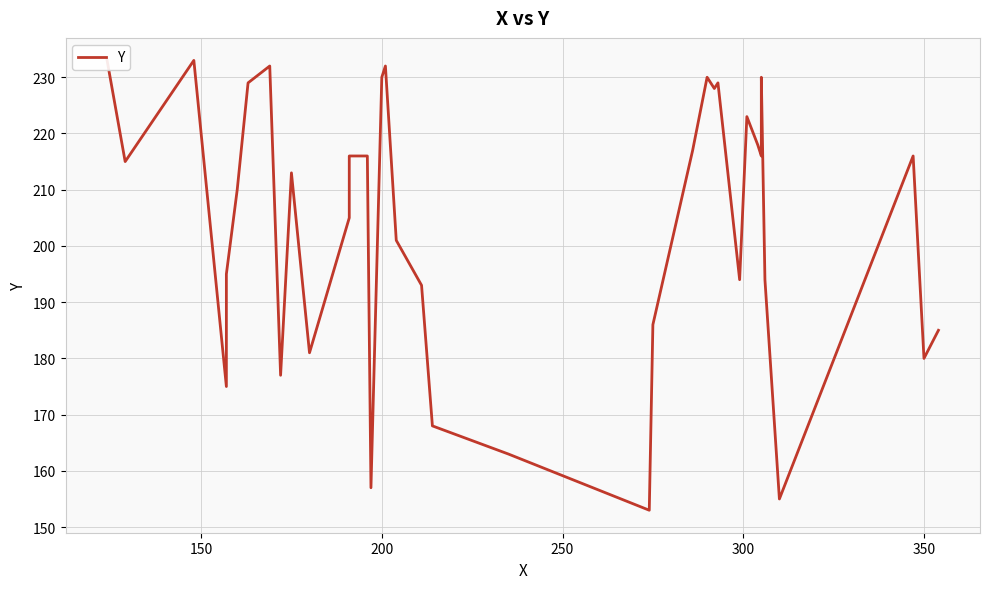

How many data points are less than 215?

19